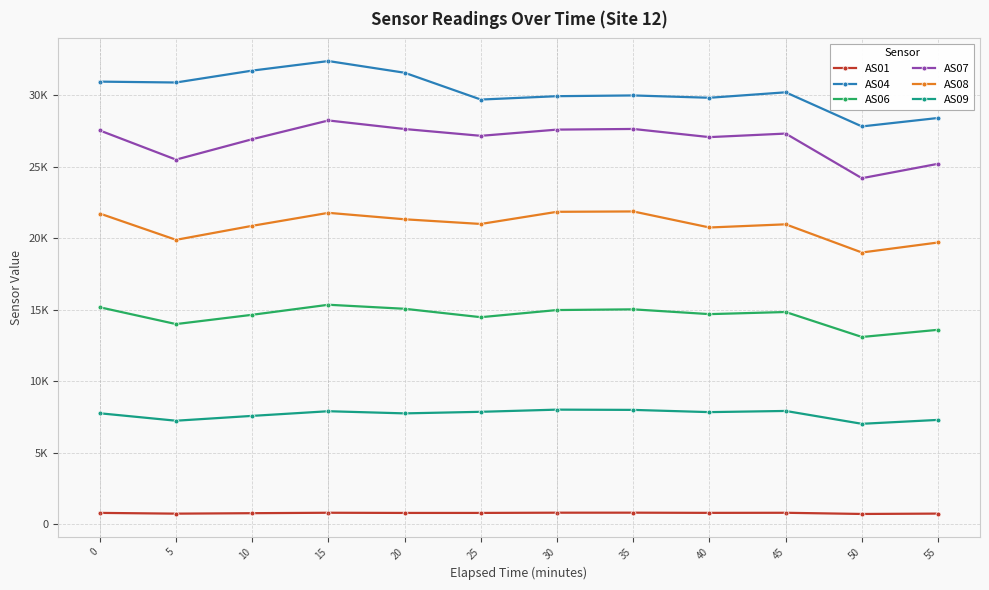

Which series has the largest range (max minus min)?

AS04